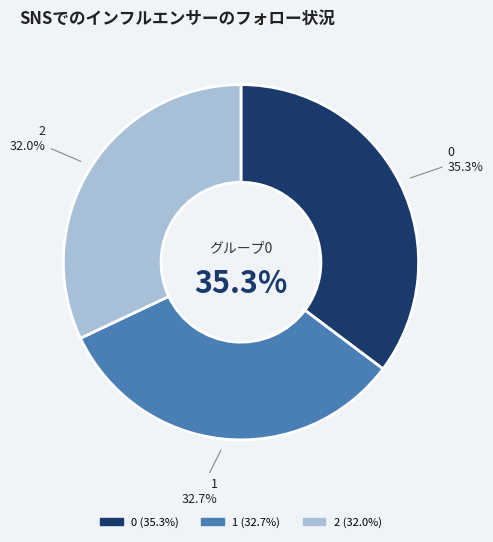

What is the total percentage of 1 and 2?

64.7%